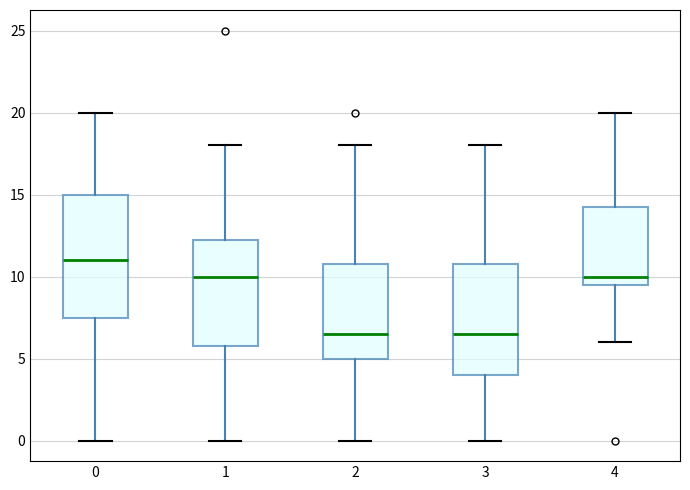

Reading left to right, read every box against the y-axis: the position of its median line, the range the box covers, and the ends of its whiskers. The values are not printed on the chart, so give them approximately, as read against the axis.

0: median 11.0, box 7.5 to 15.0, whiskers 0.0 to 20.0
1: median 10.0, box 6.0 to 12.5, whiskers 0.0 to 18.0
2: median 6.5, box 5.0 to 11.0, whiskers 0.0 to 18.0
3: median 6.5, box 4.0 to 11.0, whiskers 0.0 to 18.0
4: median 10.0, box 9.5 to 14.5, whiskers 6.0 to 20.0